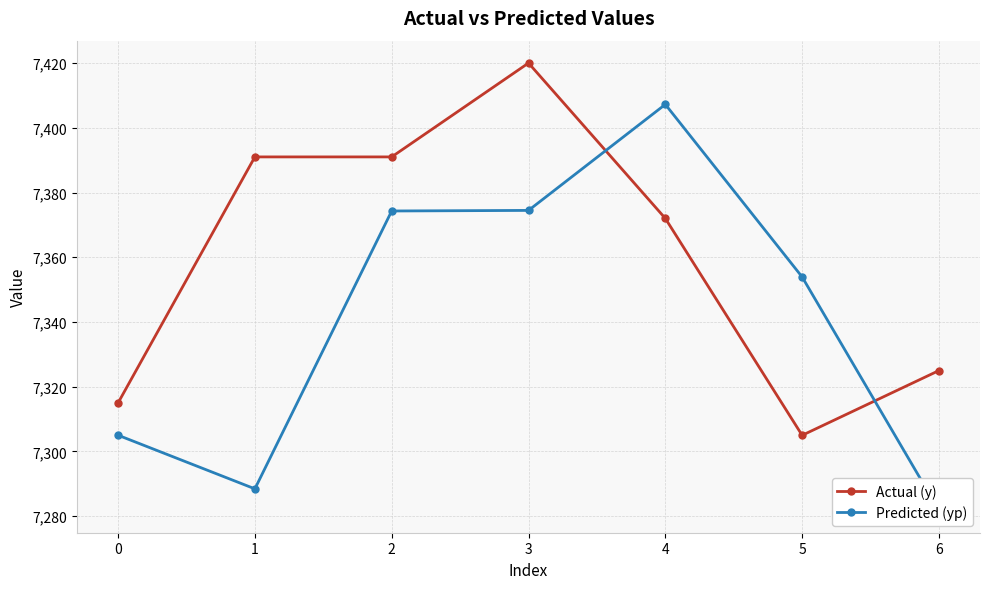

What is the sum of all Actual (y) values?

51519